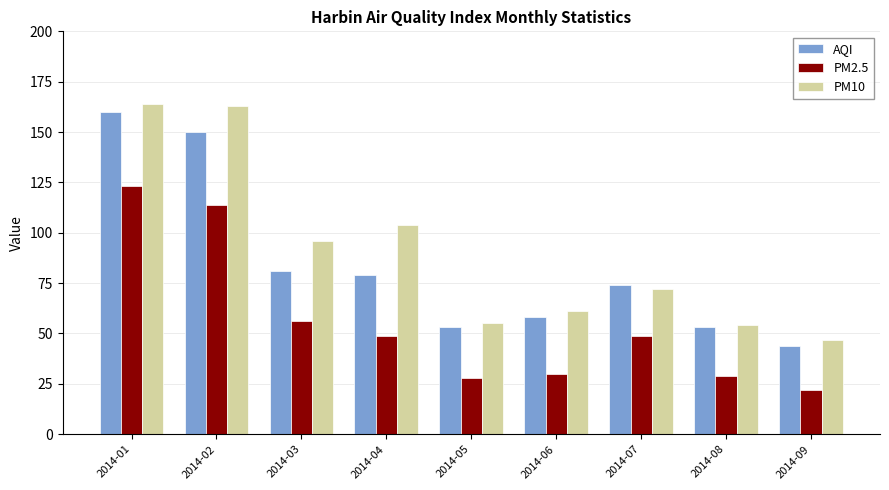

What is the total value across all series at 2014-06?

149